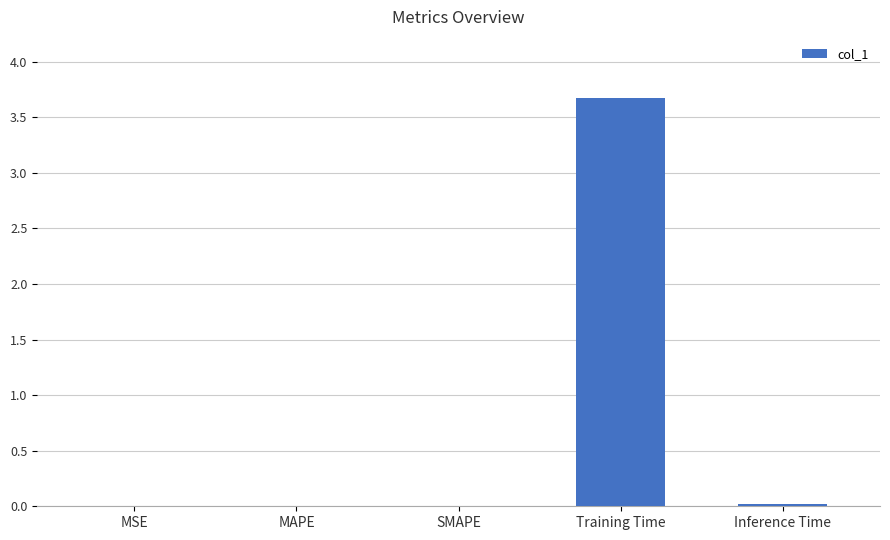

Between MSE and Training Time, which is larger?

Training Time